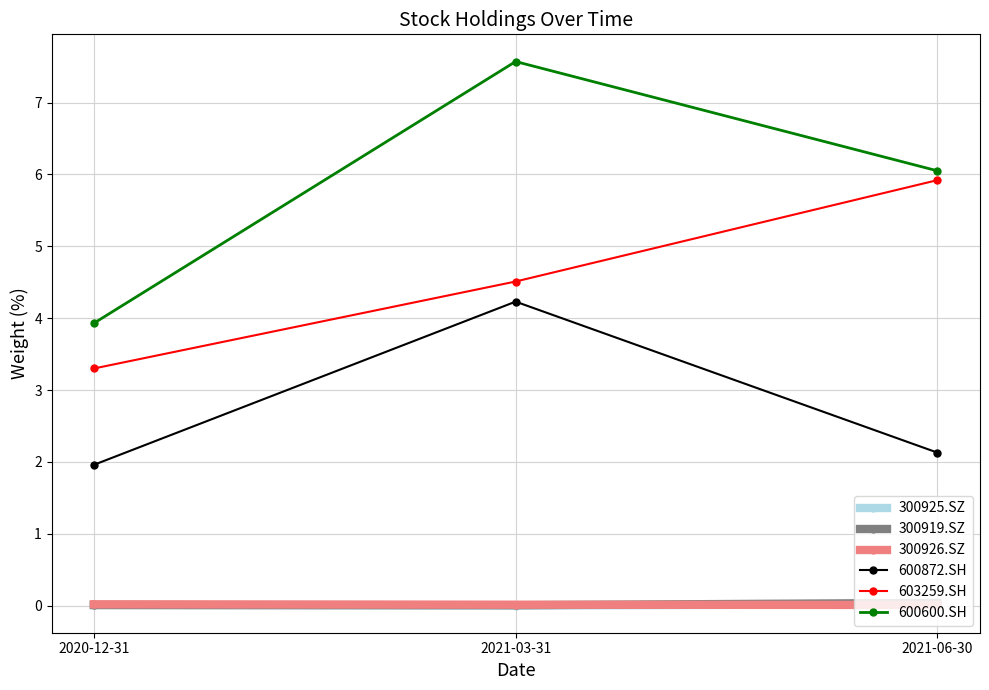

The 300926.SZ series shows 0.0 at 2021-03-31. True or false?

True